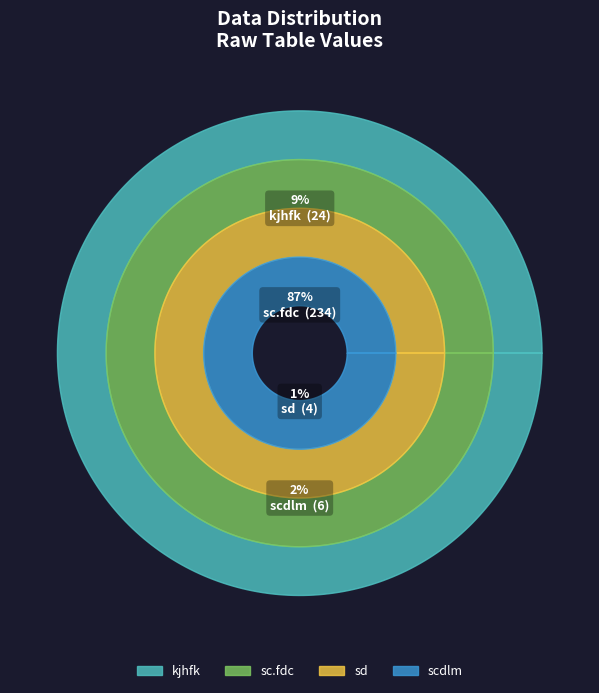

Is it true that kjhfk is 9% of the pie?

True